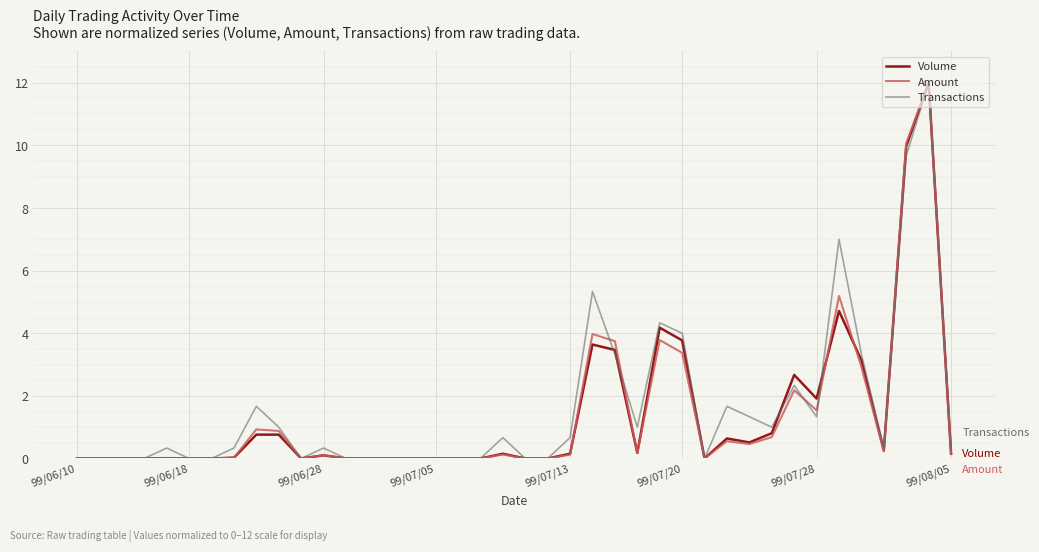

What is the maximum value for Amount?

12.0